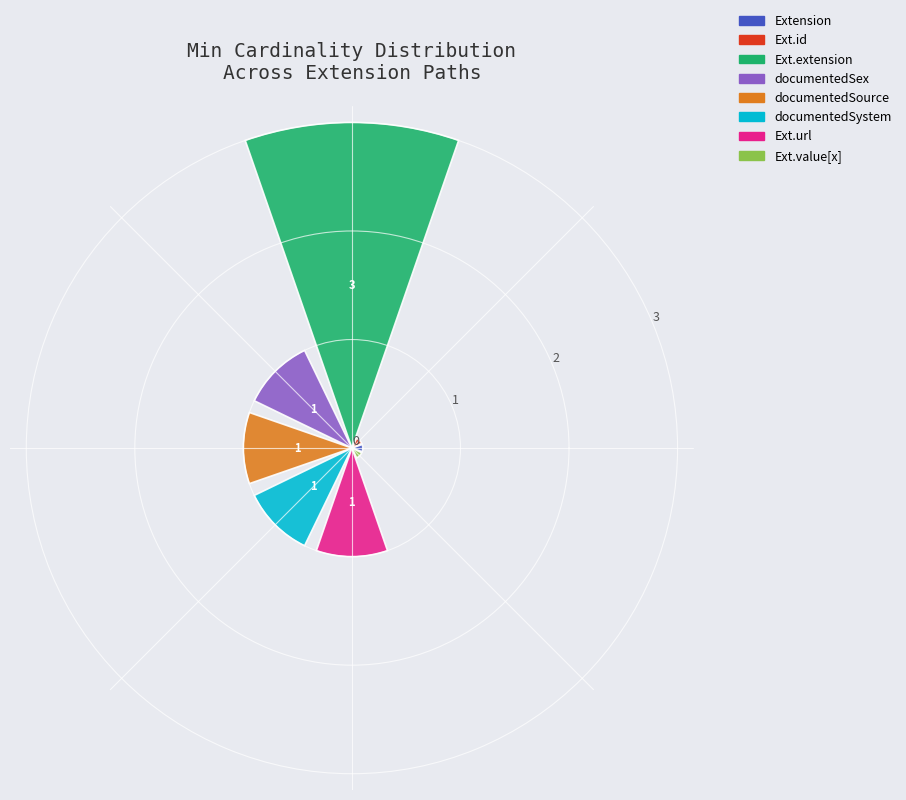

What is the maximum value shown in the chart?

3.0